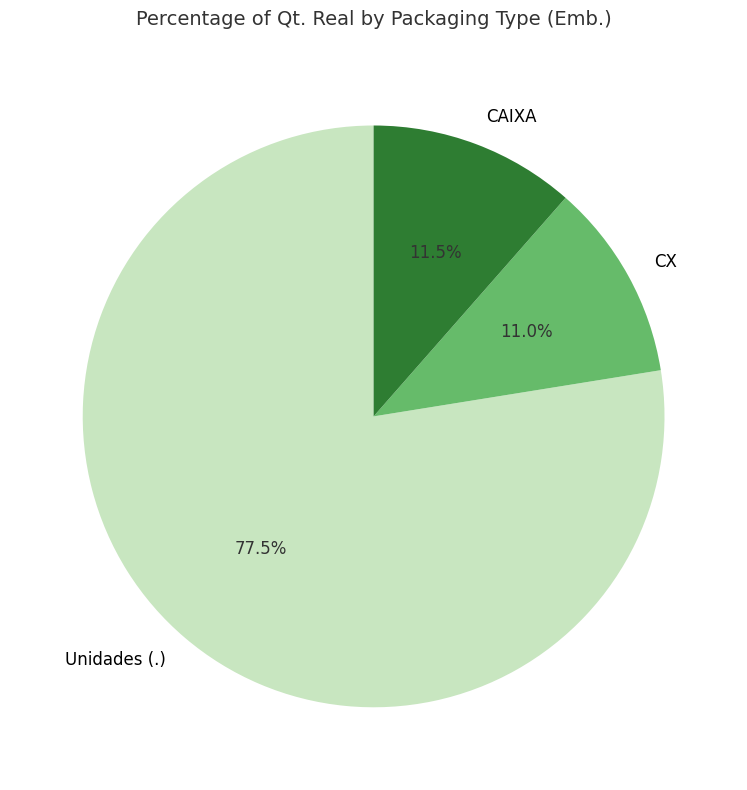

Combined, do Unidades (.) and CX account for over 50%?

Yes